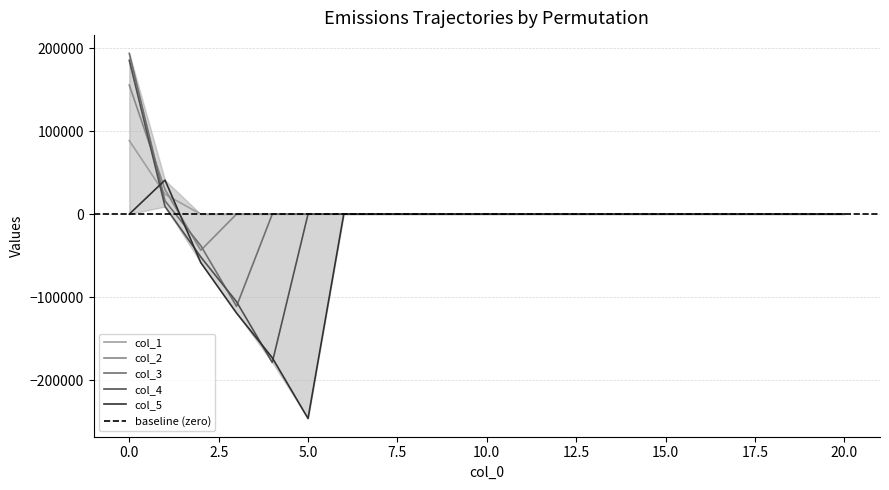

True or false: col_3 has a value of 212865.9 at 6.

False